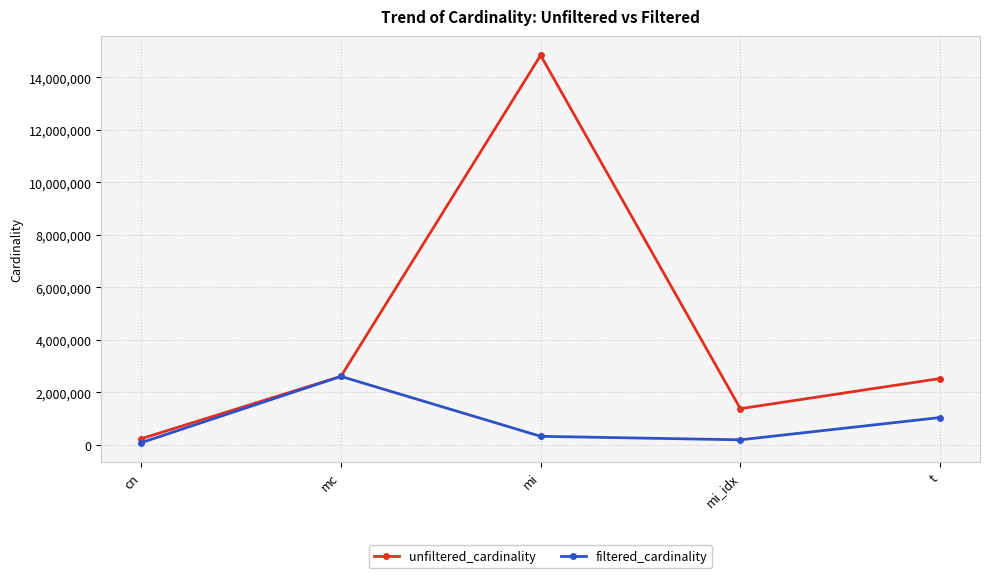

At which category does unfiltered_cardinality reach its first local peak?

mi